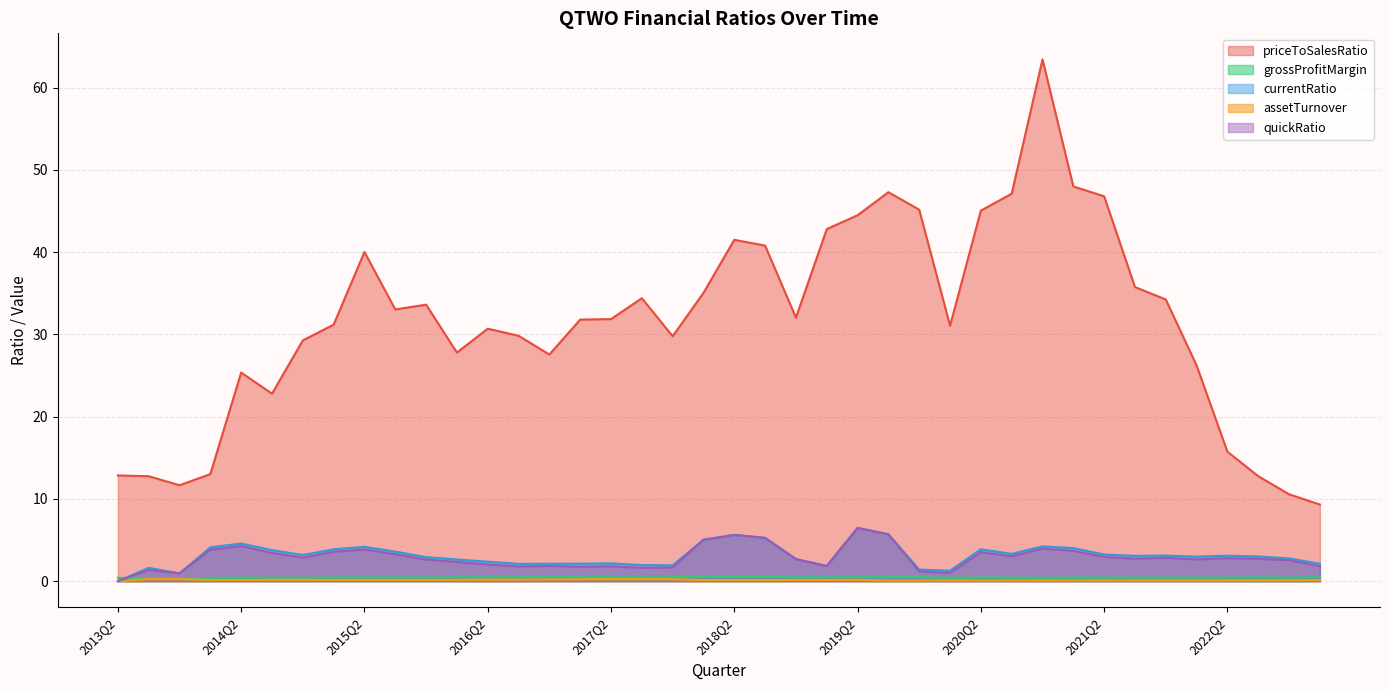

What is the sum of the assetTurnover values at 2019Q4 and 2016Q4?

0.3